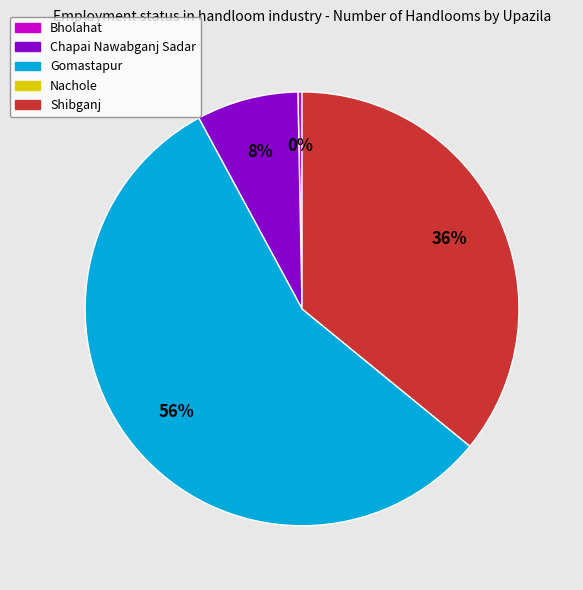

To the nearest percent, what is the average slice percentage?

25%